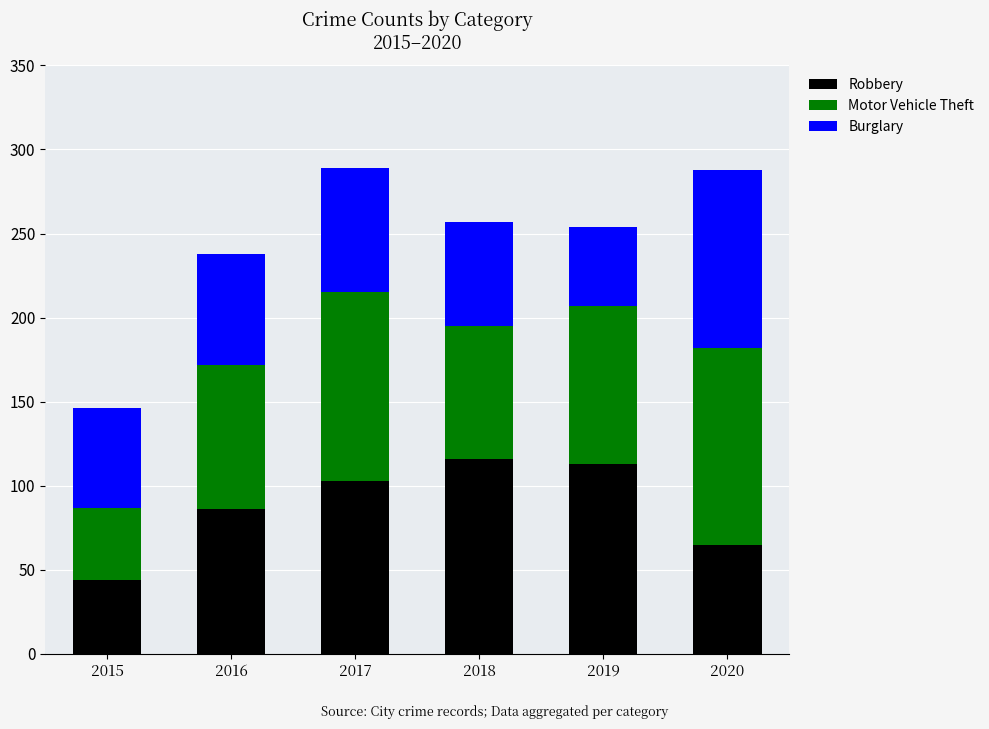

Reading left to right, transcribe the values for Robbery.

2015=44	2016=86	2017=103	2018=116	2019=113	2020=65